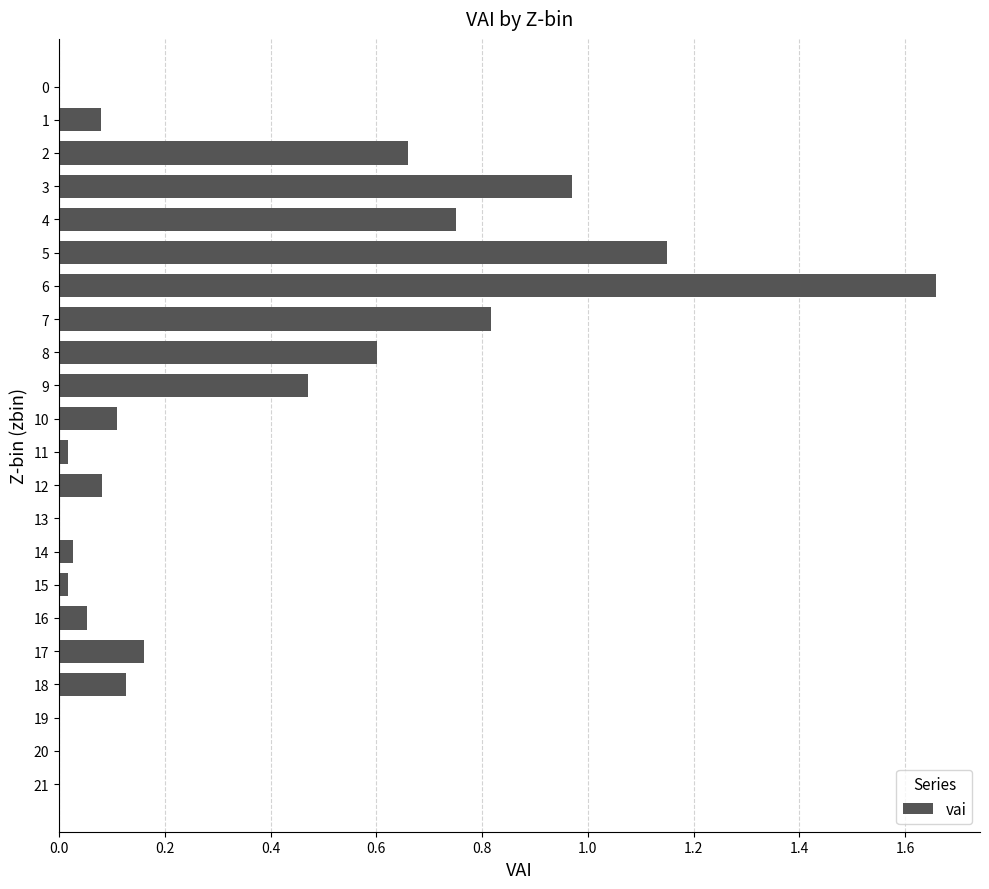

What is the sum of all values?

7.8